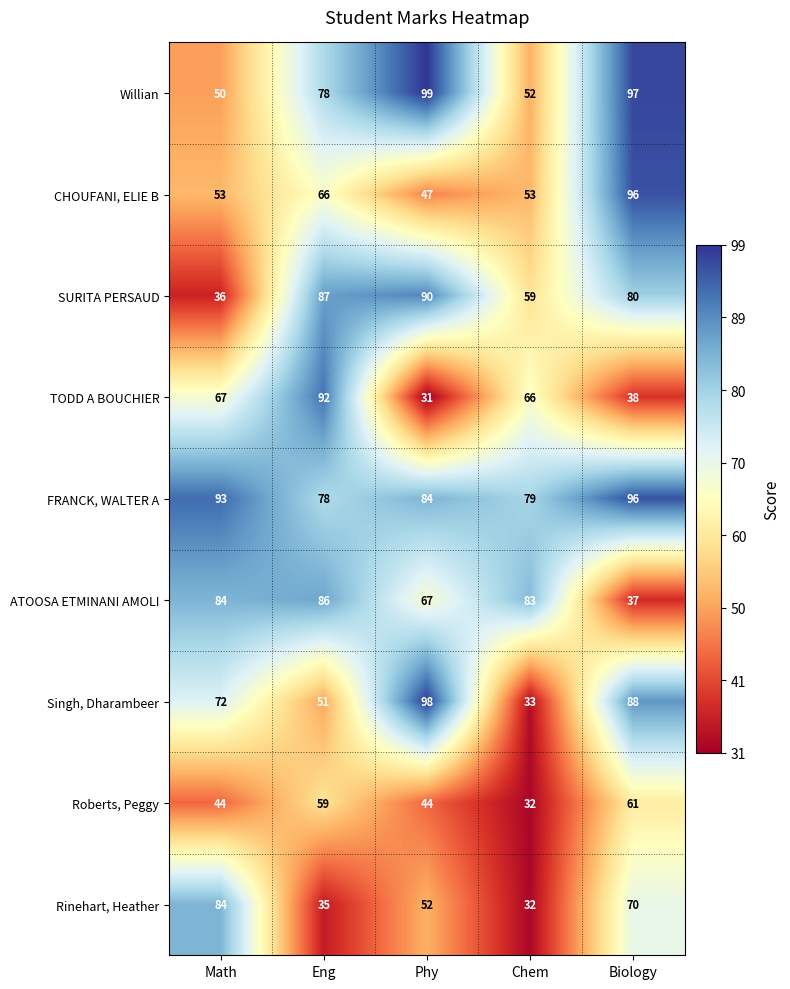

What is the approximate value of TODD A BOUCHIER at Eng?

92